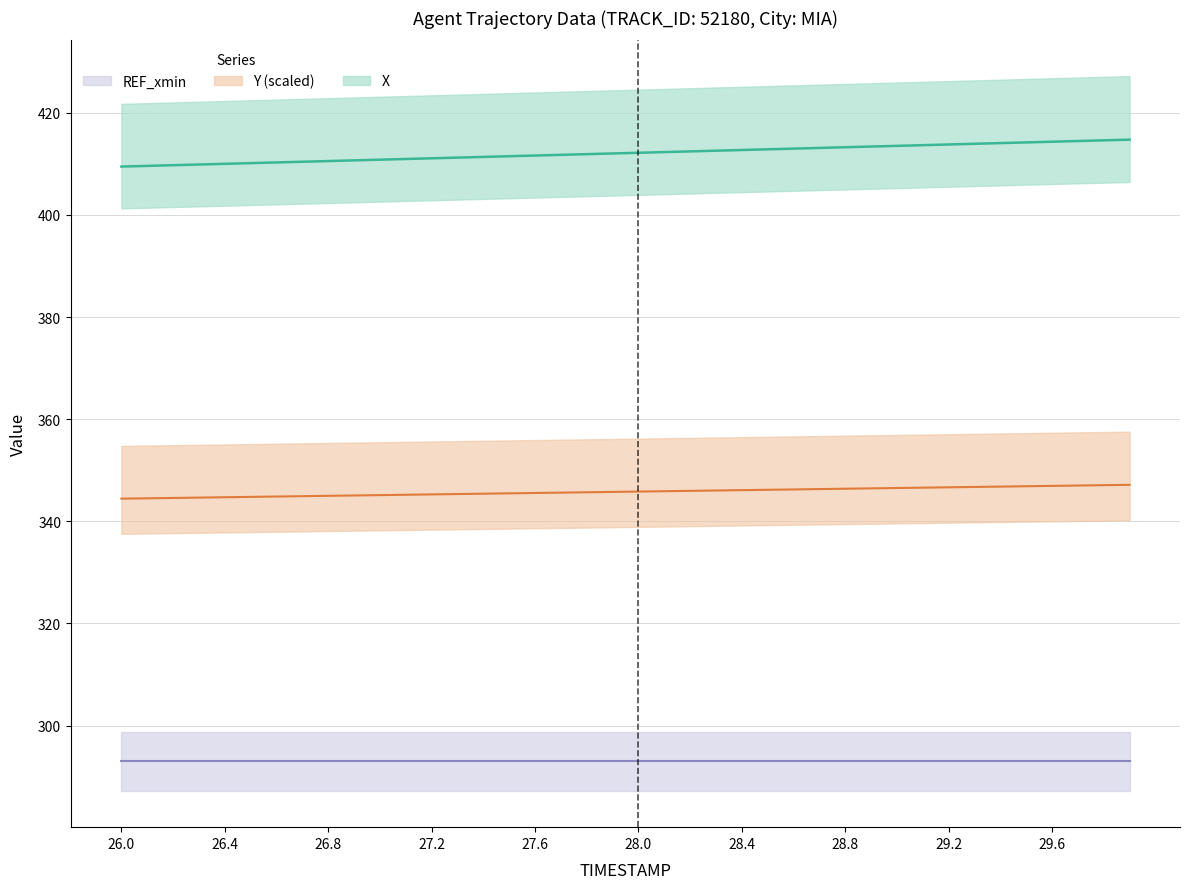

True or false: X and Y cross at least once.

False